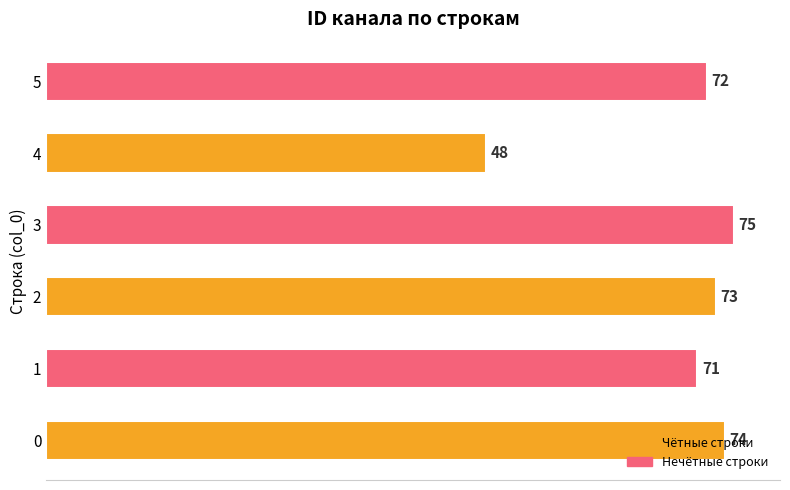

What is the approximate value at 2, to the nearest 10?

70